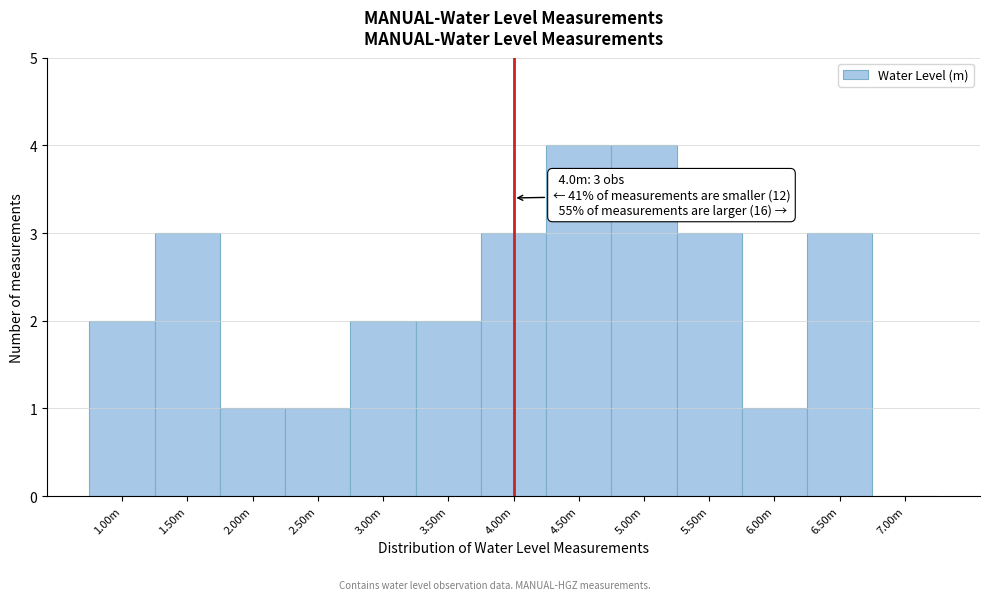

Is it true that the value at 5.50m is 3?

True